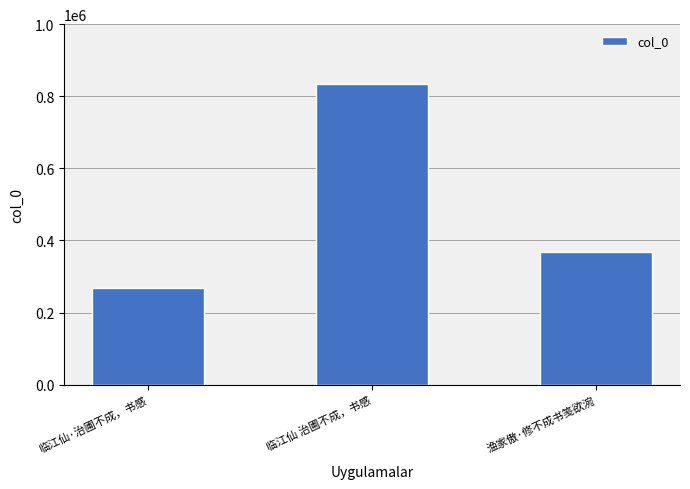

Reading left to right, extract all data points from this chart.

临江仙·治圃不成，书感=268124	临江仙 治圃不成，书感=834954	渔家傲·修不成书笺欲涴=368661